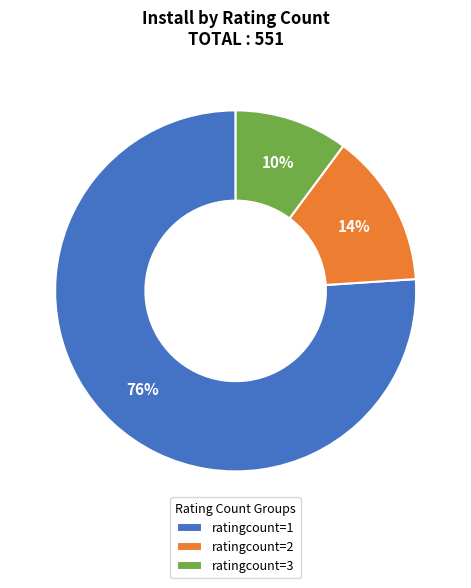

Which has a higher value, ratingcount=2 or ratingcount=1?

ratingcount=1